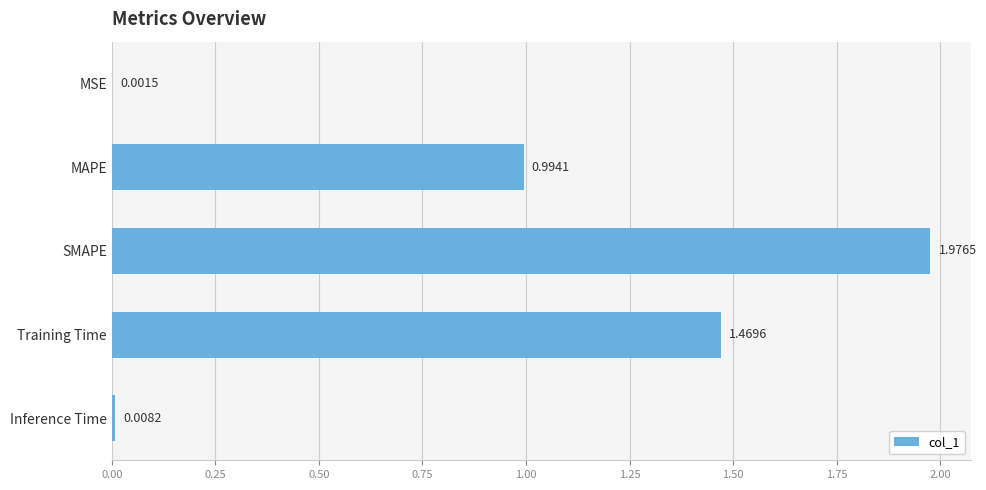

At which label is the value closest to 0?

MSE